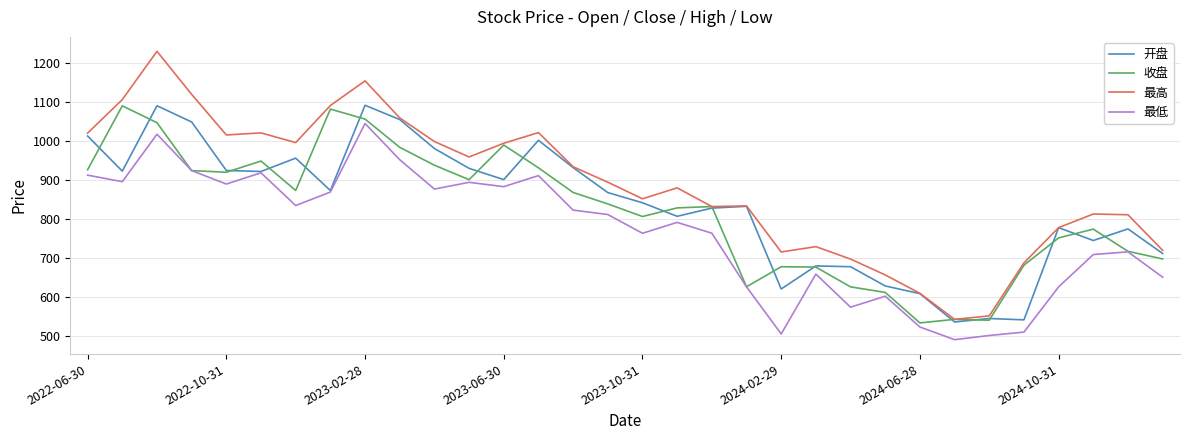

Which series has the largest total across all categories?

最高